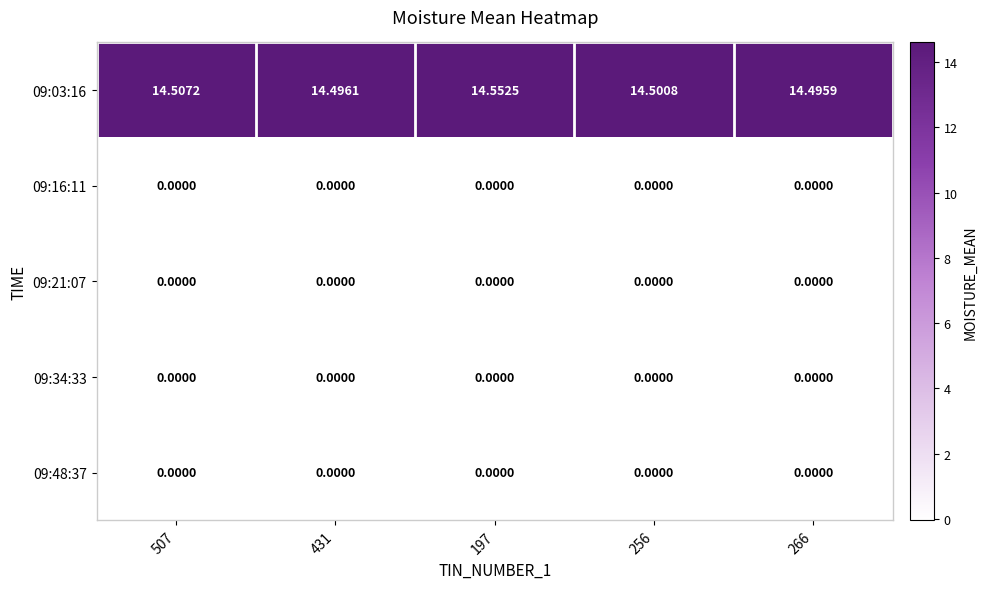

At which category is the sum across all series the highest?

197